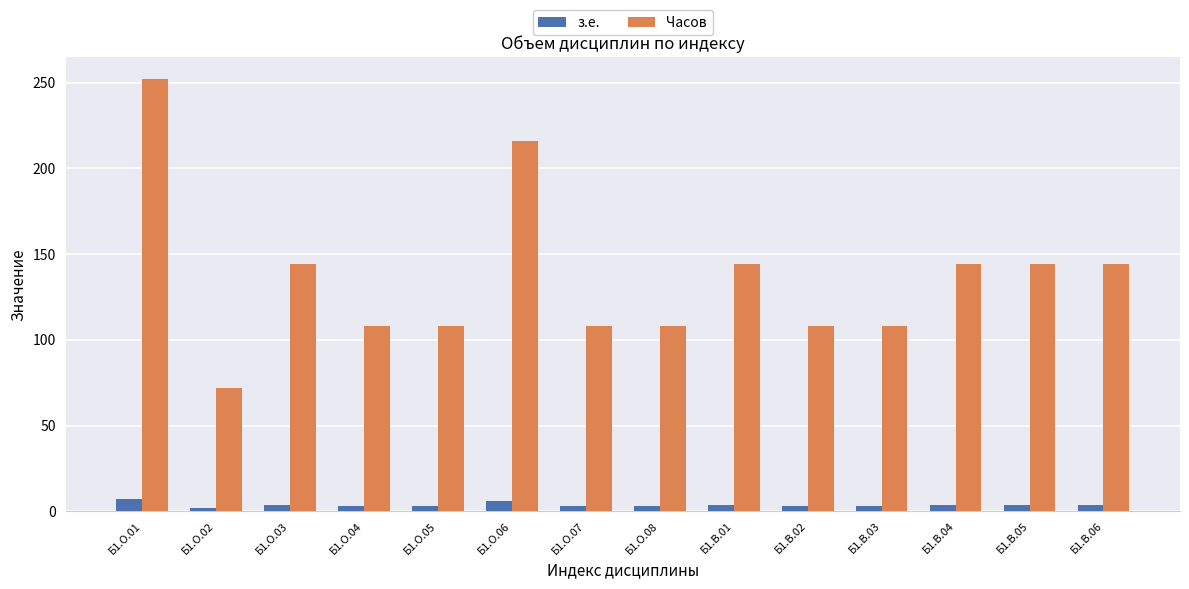

The value of Часов at Б1.В.04 is 254. True or false?

False